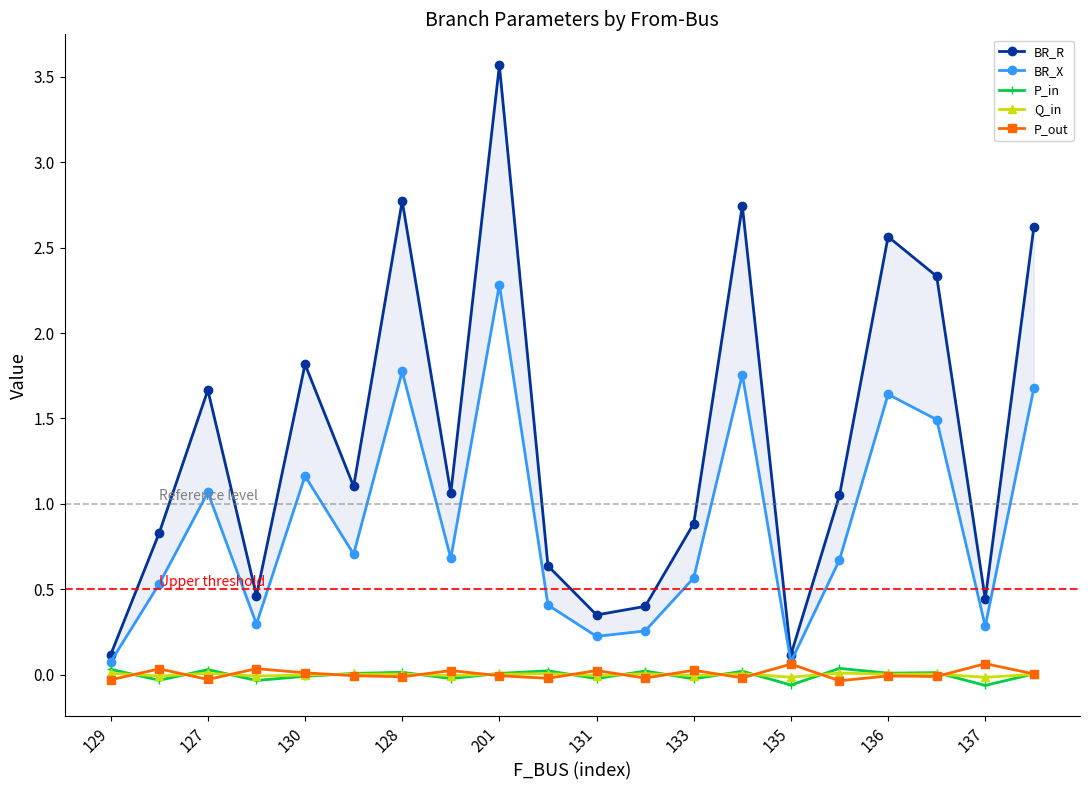

At which label is P_in closest to 0?

19